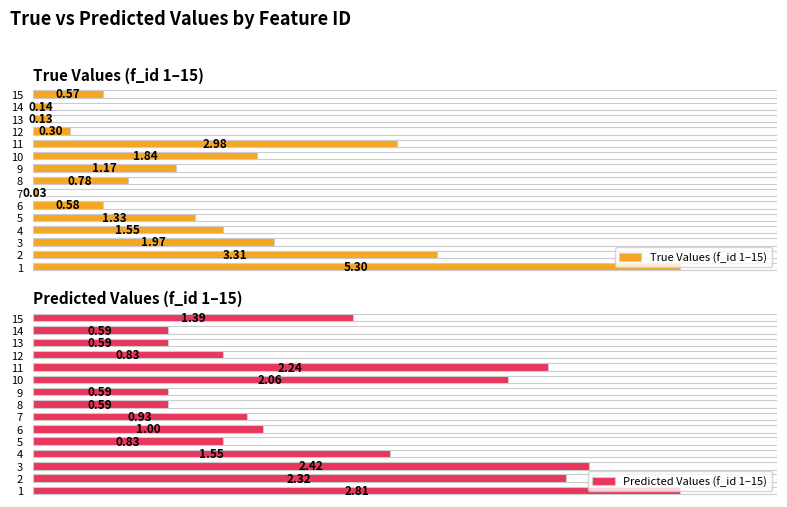

Which series has the largest range (max minus min)?

True Values (f_id 1–15)